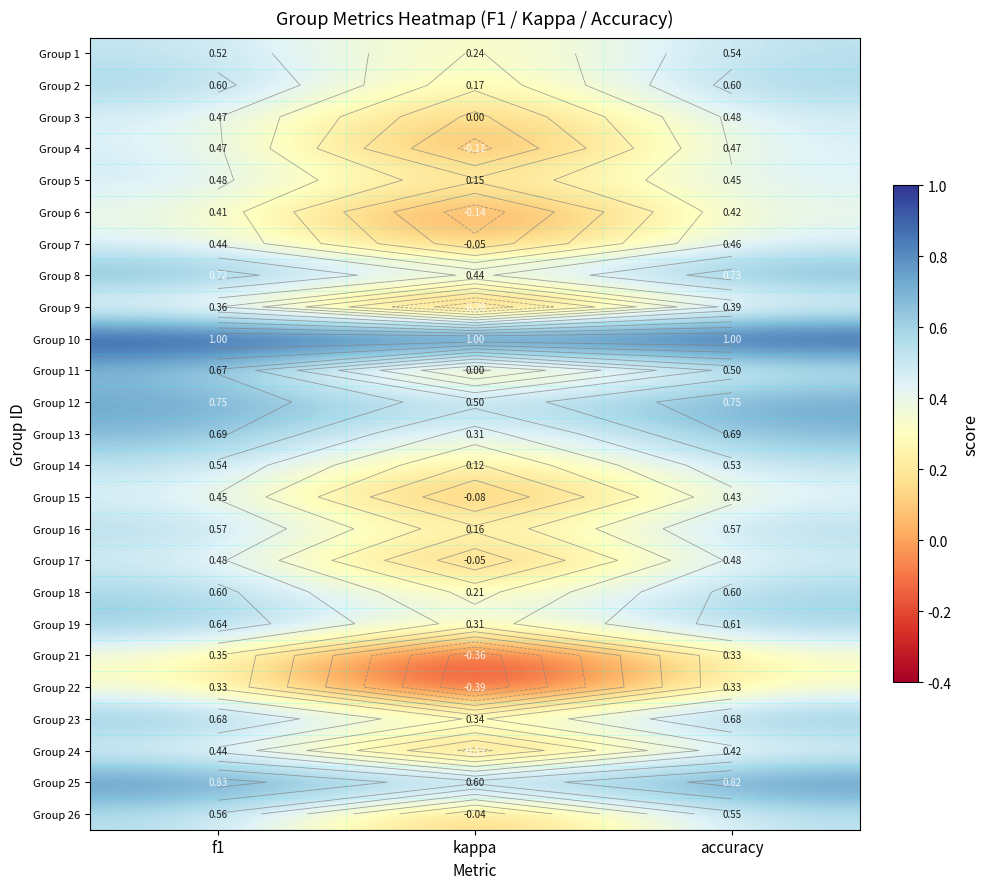

What is the difference between the highest and lowest values at kappa?

1.4